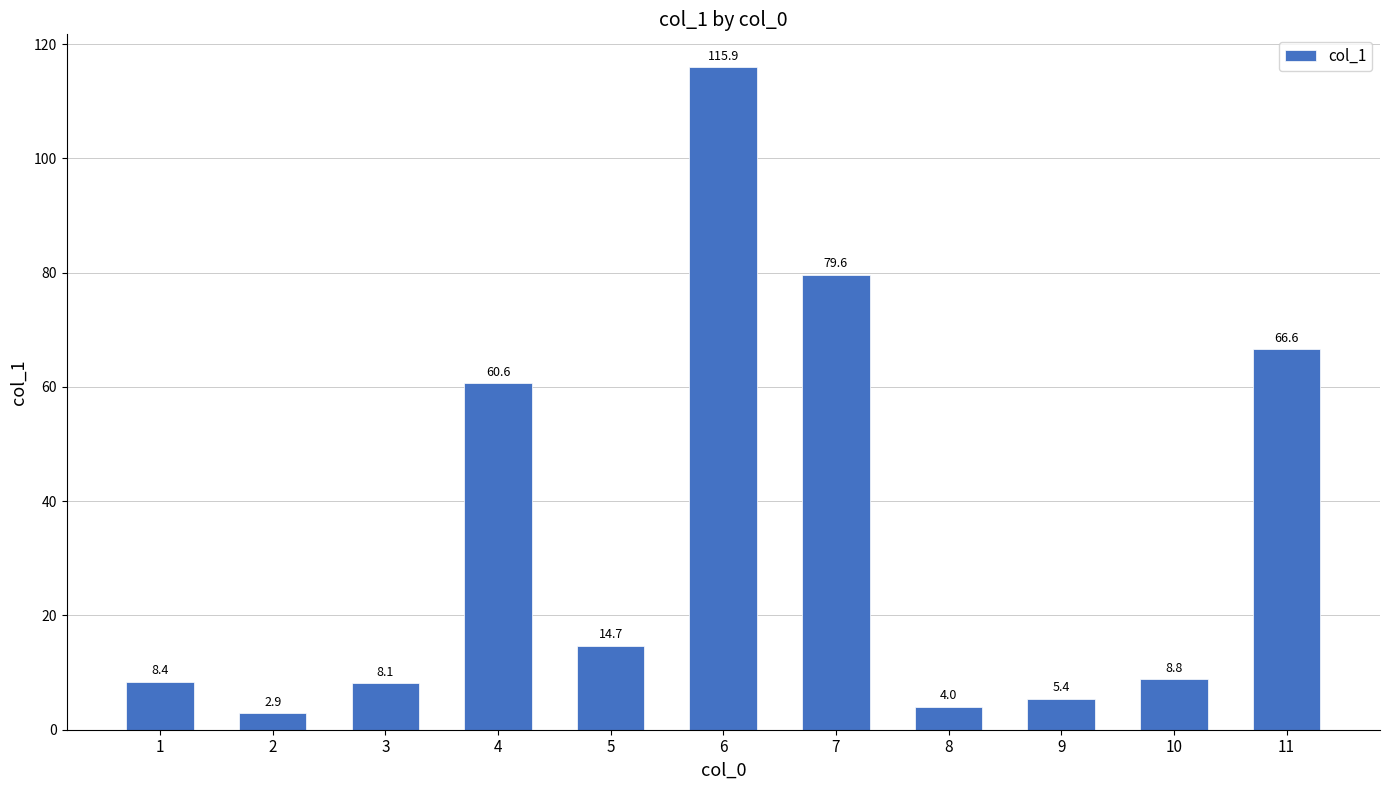

What is the change in value from 5 to 11?

+51.9